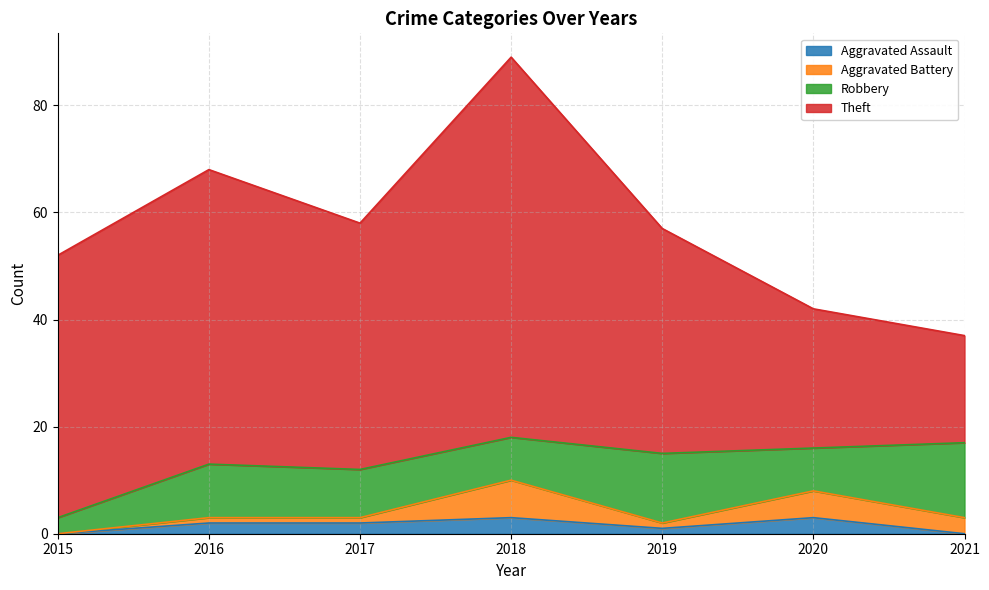

How many distinct data groups are displayed?

4